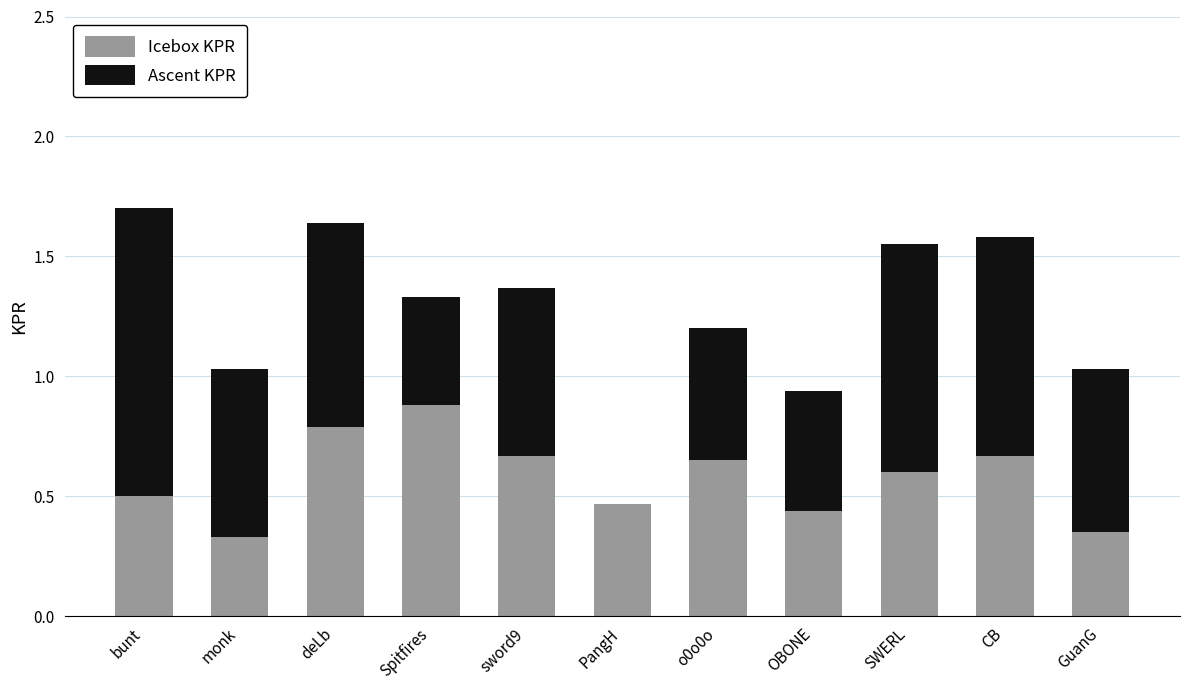

What is the total value across all series at sword9?

1.4